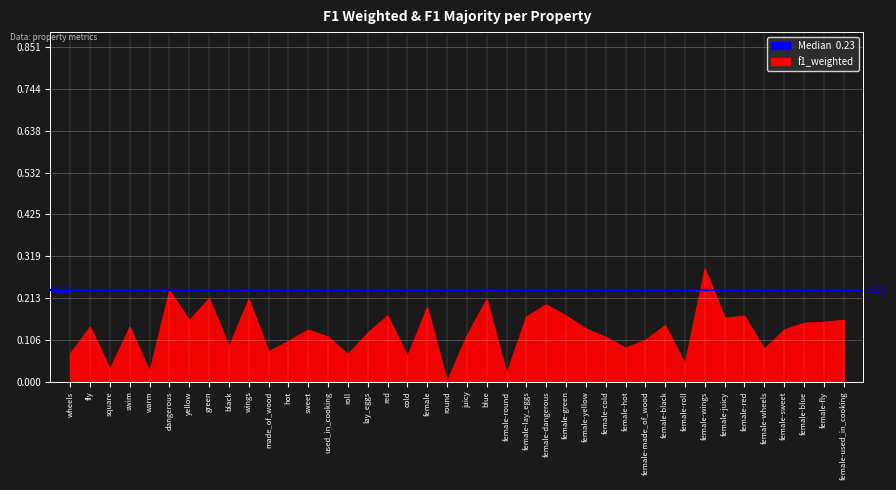

What is the difference between the second highest and second lowest values?

0.2